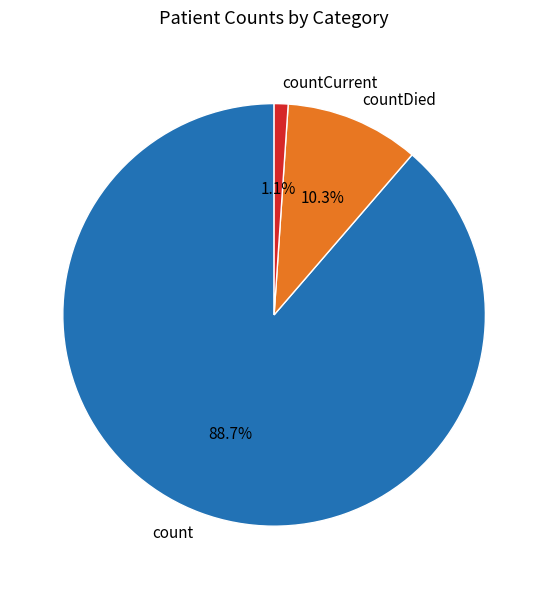

Which has a higher value, count or countCurrent?

count